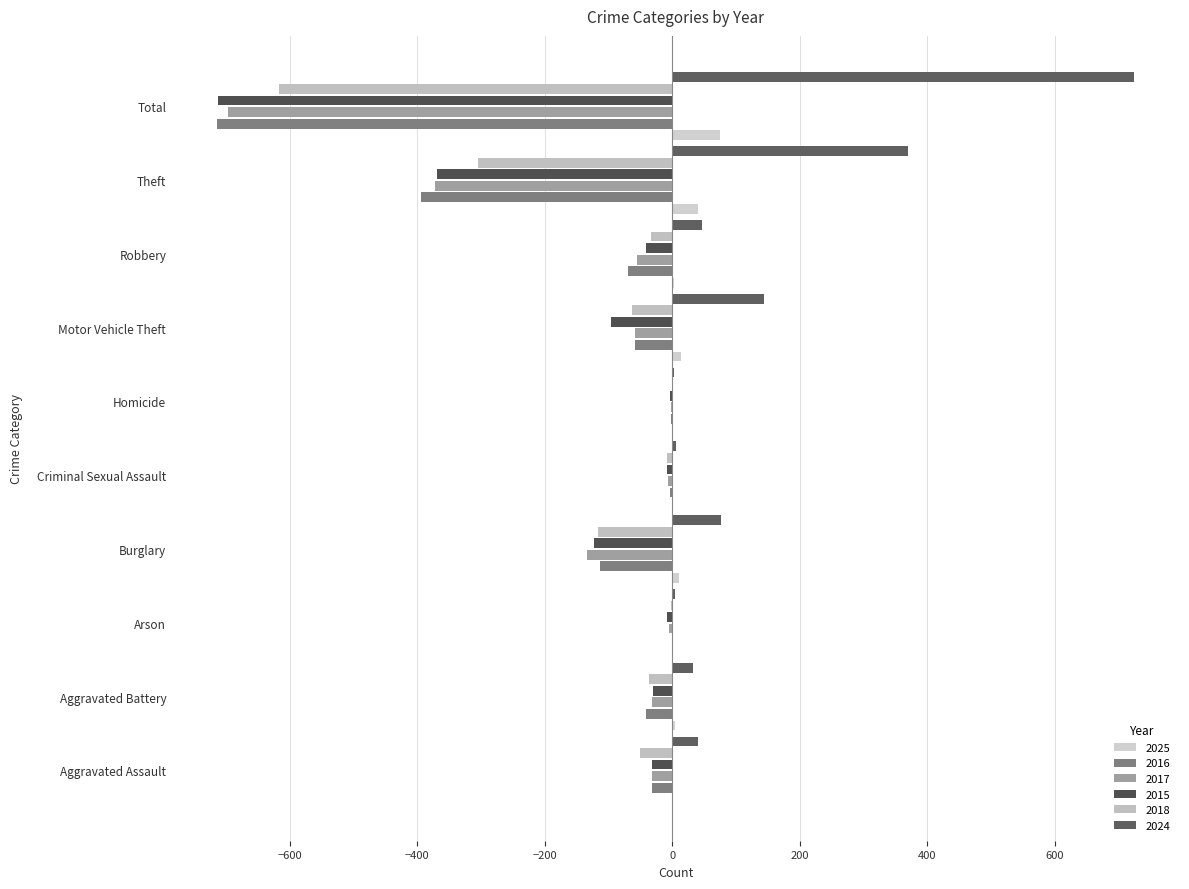

List the labels in order of 2017 value, largest first.

Homicide, Arson, Criminal Sexual Assault, Aggravated Assault, Aggravated Battery, Robbery, Motor Vehicle Theft, Burglary, Theft, Total